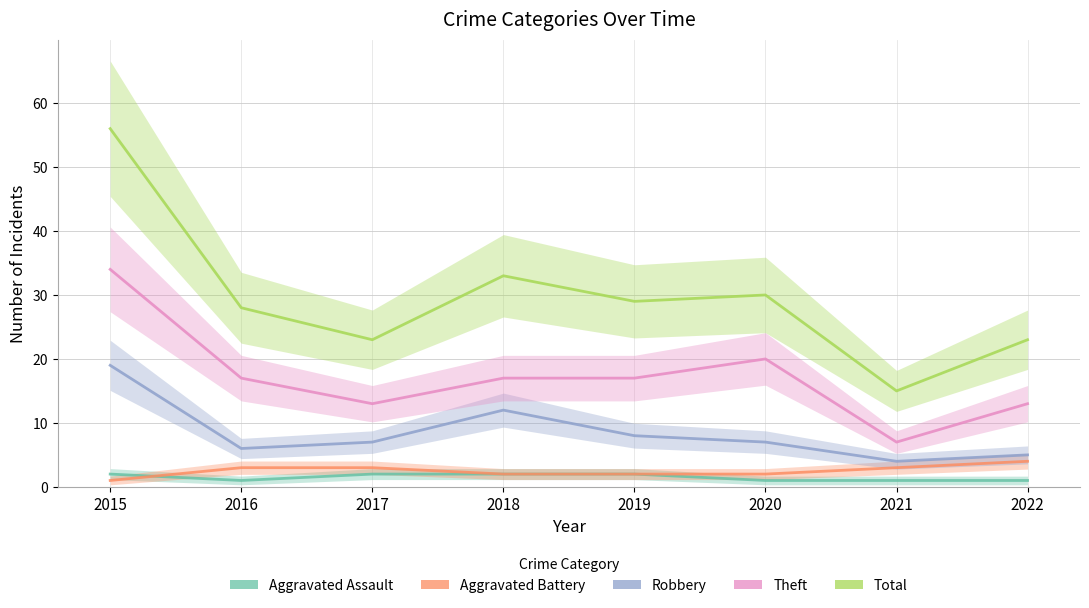

Which category has the highest value across all series?

2015